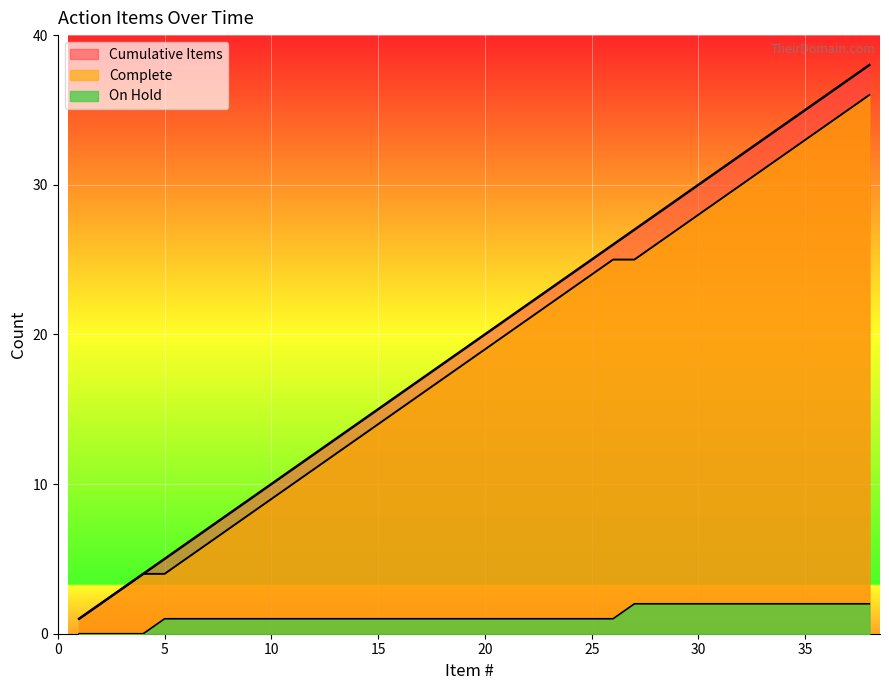

What is the sum of the Complete values at 37 and 10?

44